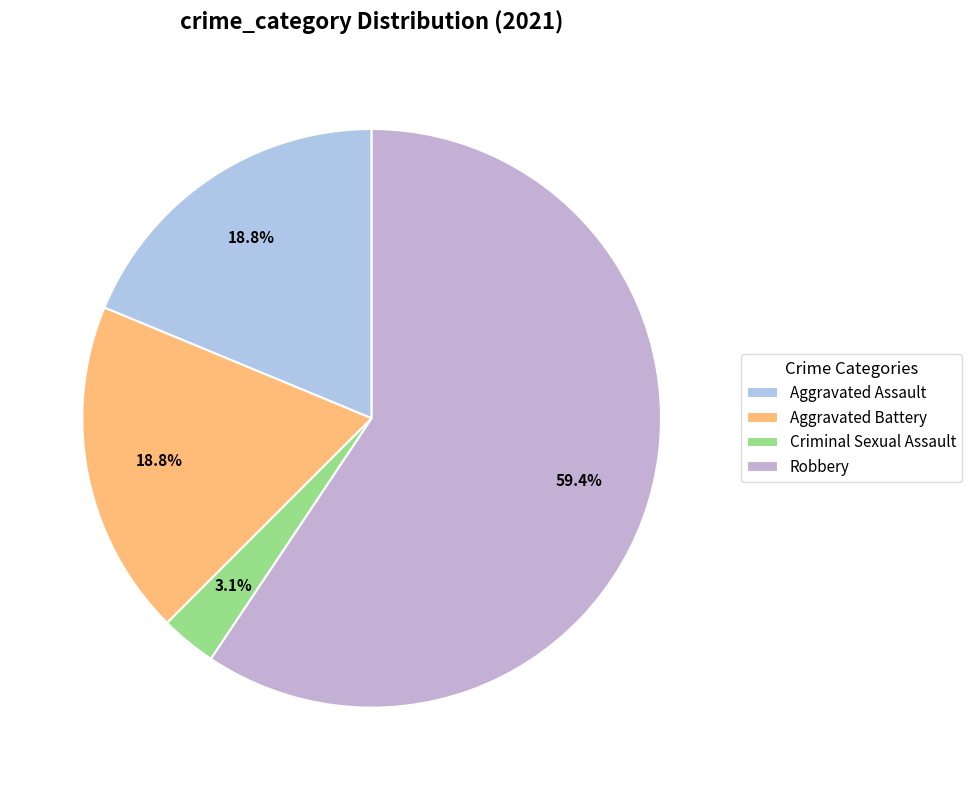

What is the smallest slice in the pie chart?

Criminal Sexual Assault